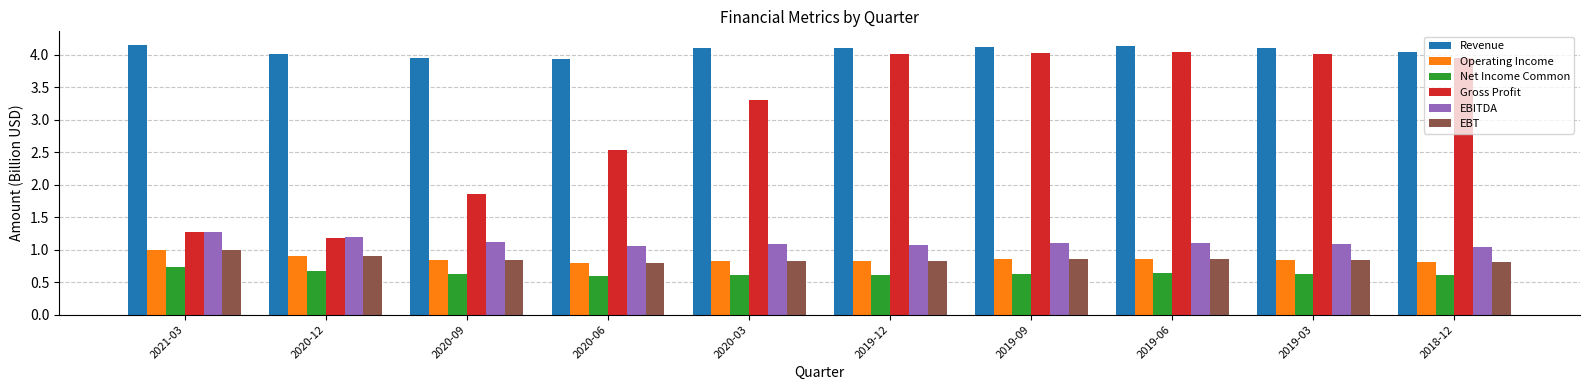

Does the chart contain stacked bars?

No